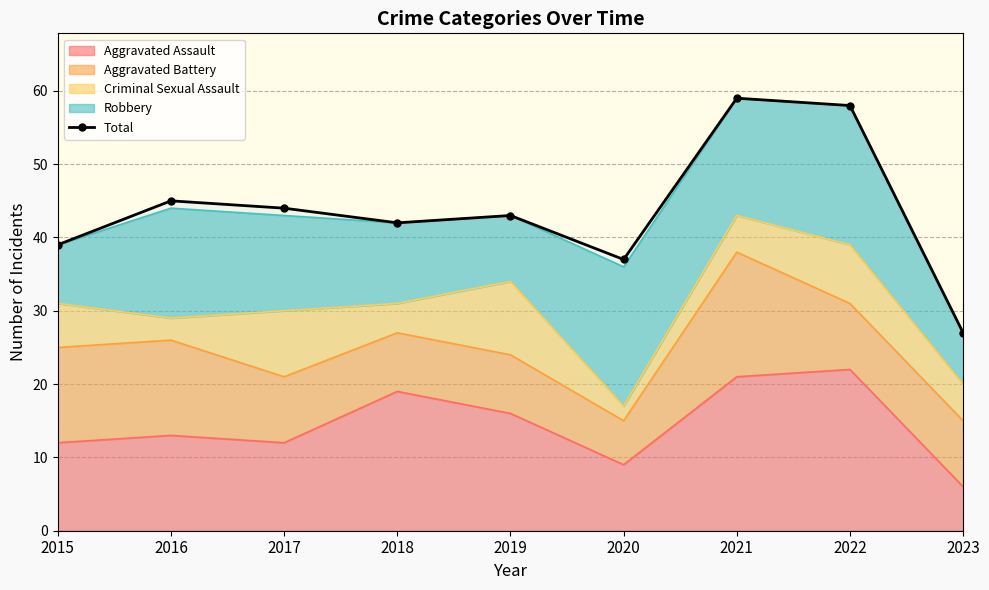

At which category does the data reach its first local peak?

2016